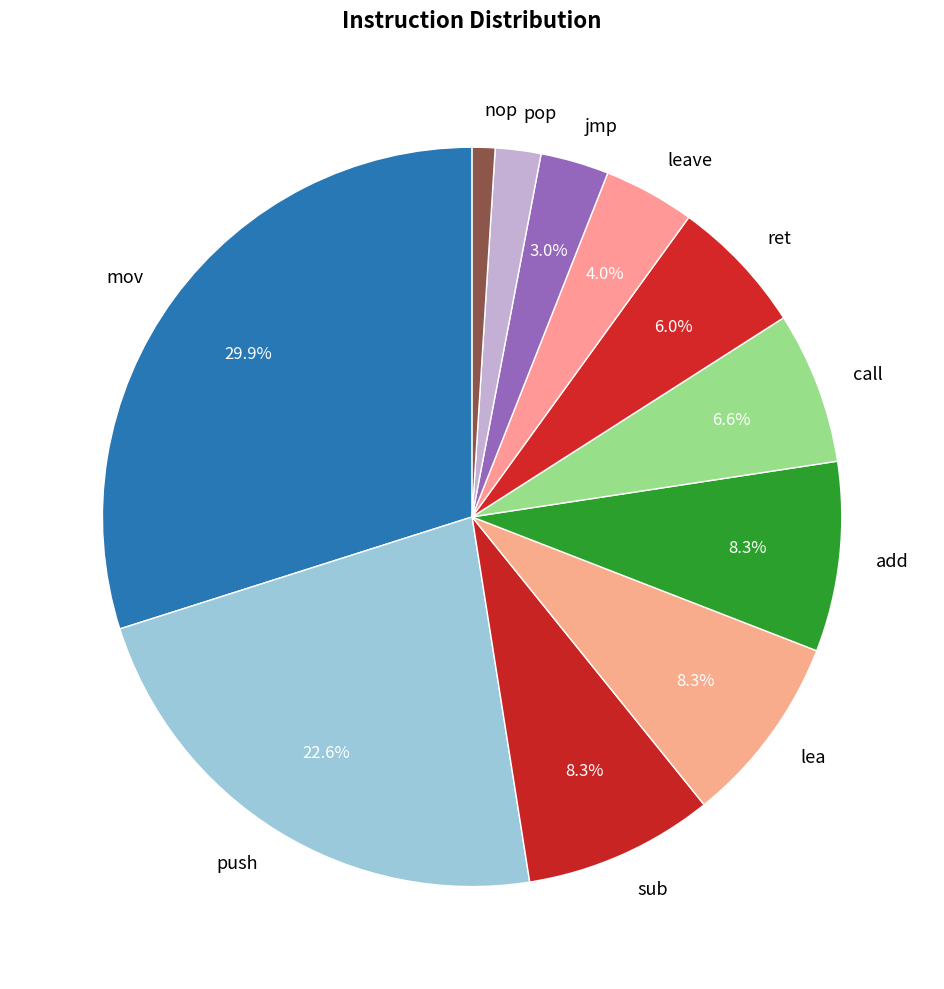

To the nearest percent, what is the average slice percentage?

9%